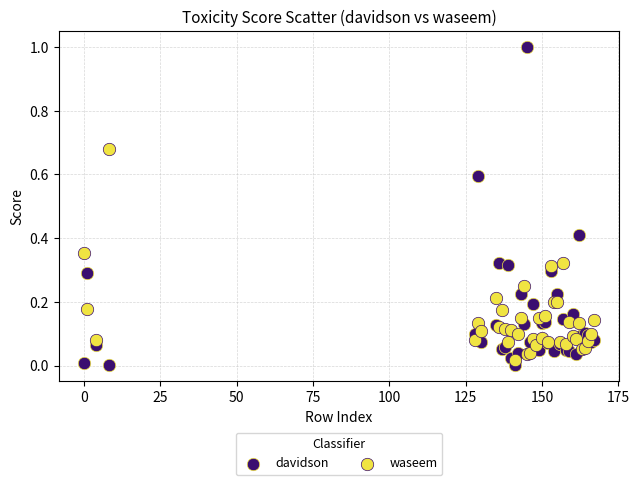

What are all the series names shown in the legend?

davidson, waseem